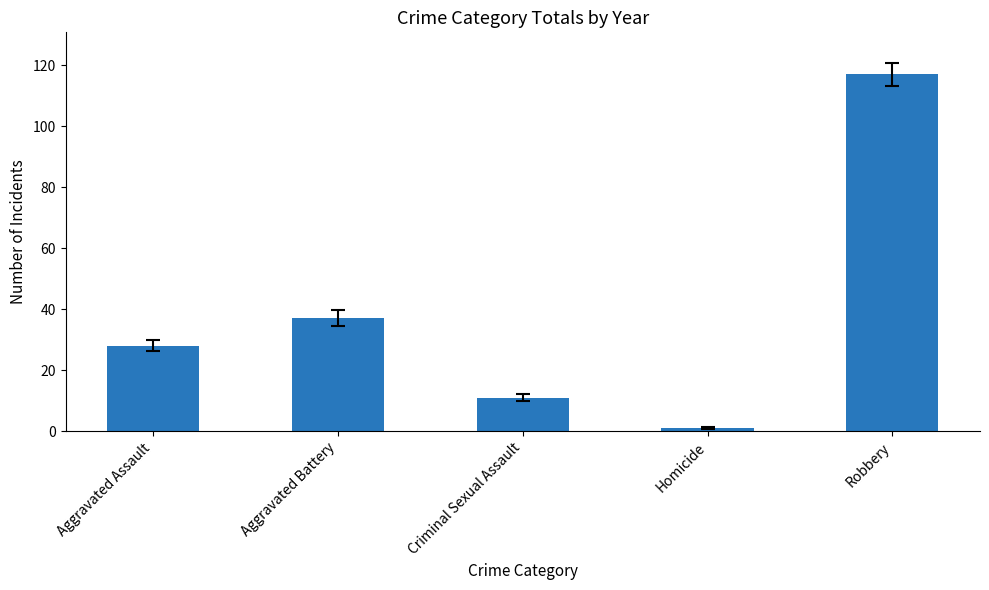

Reading right to left, what are all the values shown in this chart?

Robbery=117	Homicide=1	Criminal Sexual Assault=11	Aggravated Battery=37	Aggravated Assault=28